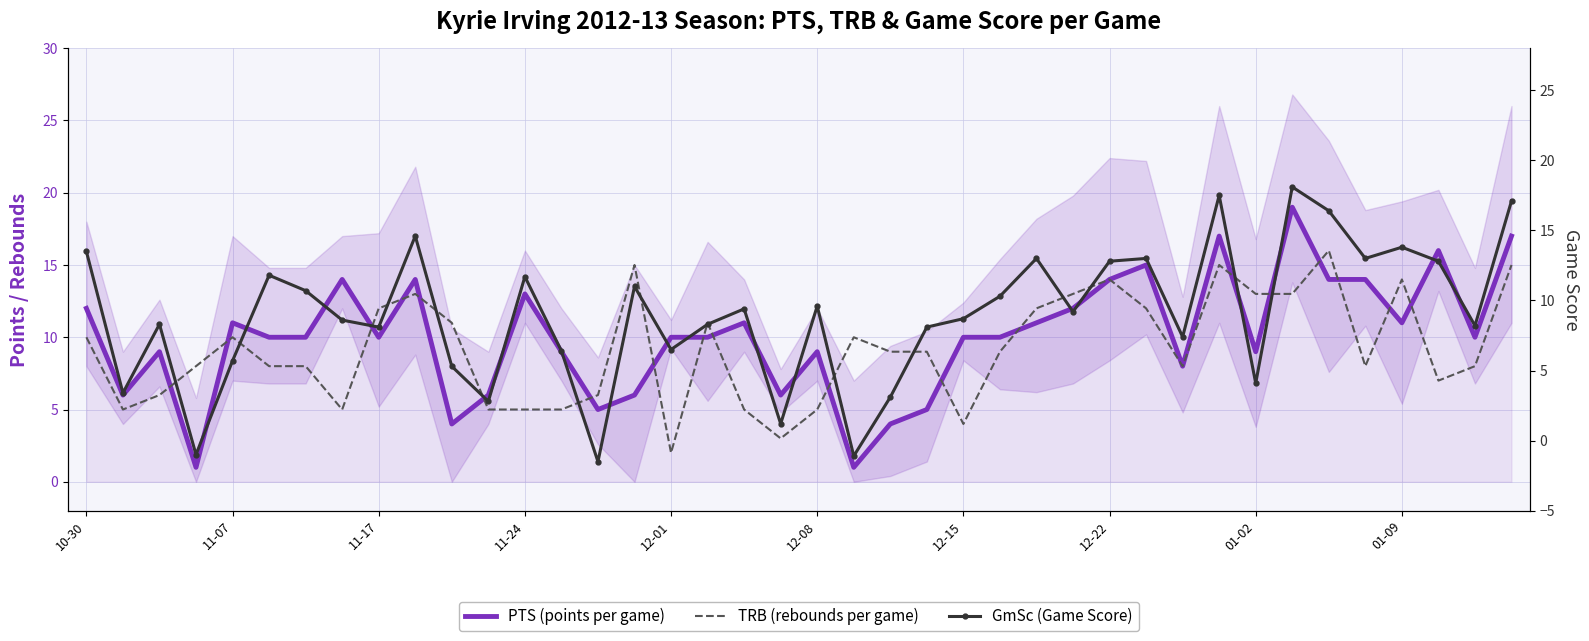

Which series has the largest range (max minus min)?

GmSc (Game Score)